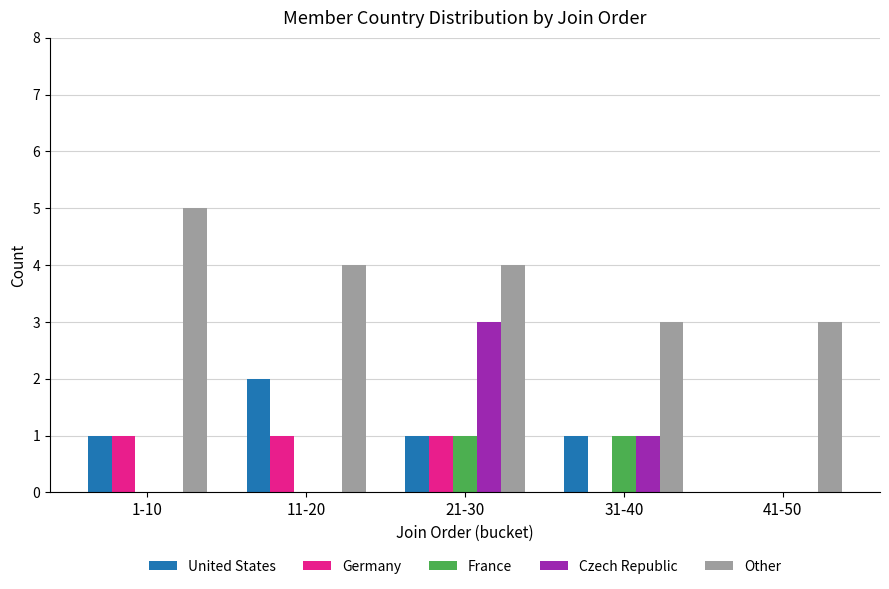

Reading left to right, transcribe all the data shown in this chart.

United States: 1-10=1	11-20=2	21-30=1	31-40=1	41-50=0
Germany: 1-10=1	11-20=1	21-30=1	31-40=0	41-50=0
France: 1-10=0	11-20=0	21-30=1	31-40=1	41-50=0
Czech Republic: 1-10=0	11-20=0	21-30=3	31-40=1	41-50=0
Other: 1-10=5	11-20=4	21-30=4	31-40=3	41-50=3